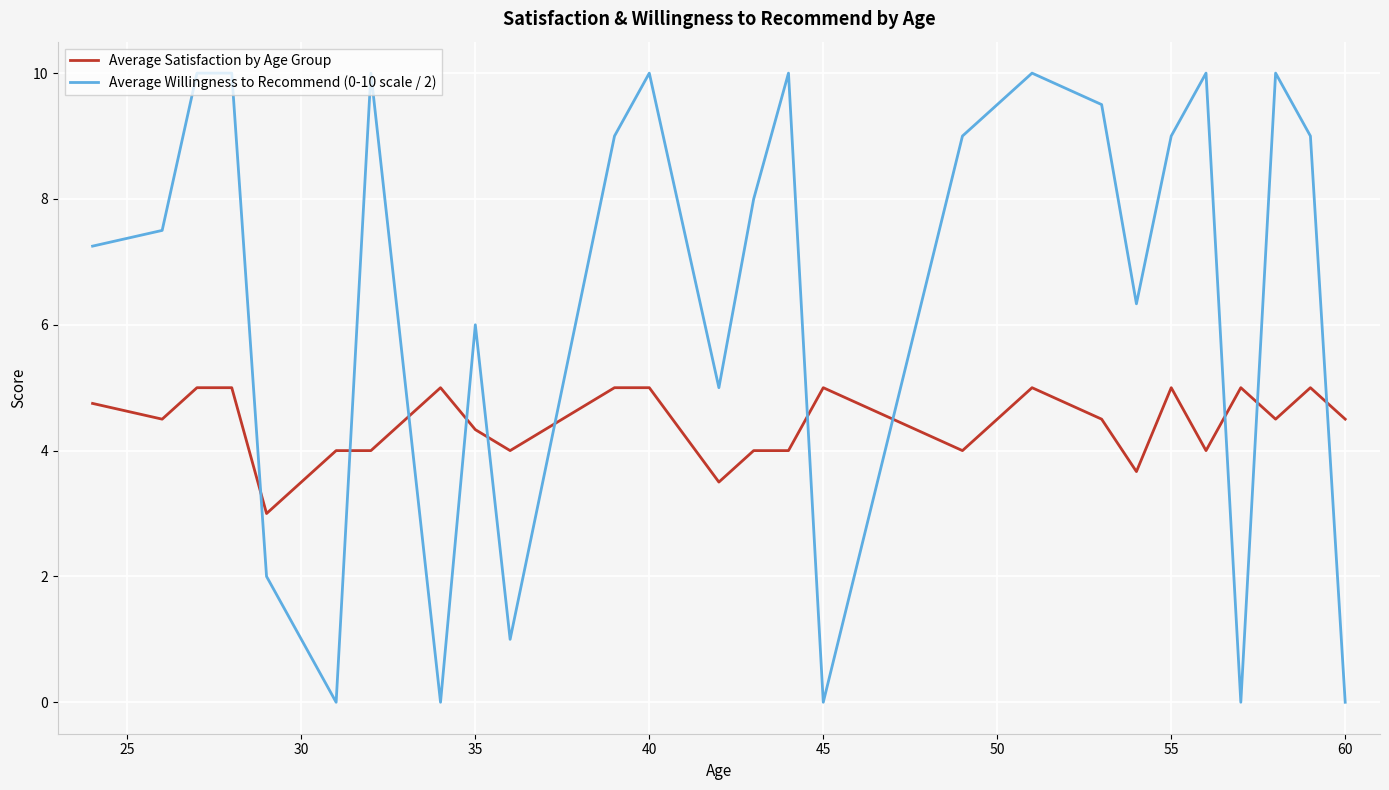

Which series has the widest spread of values?

Average Willingness to Recommend (0-10 scale / 2)